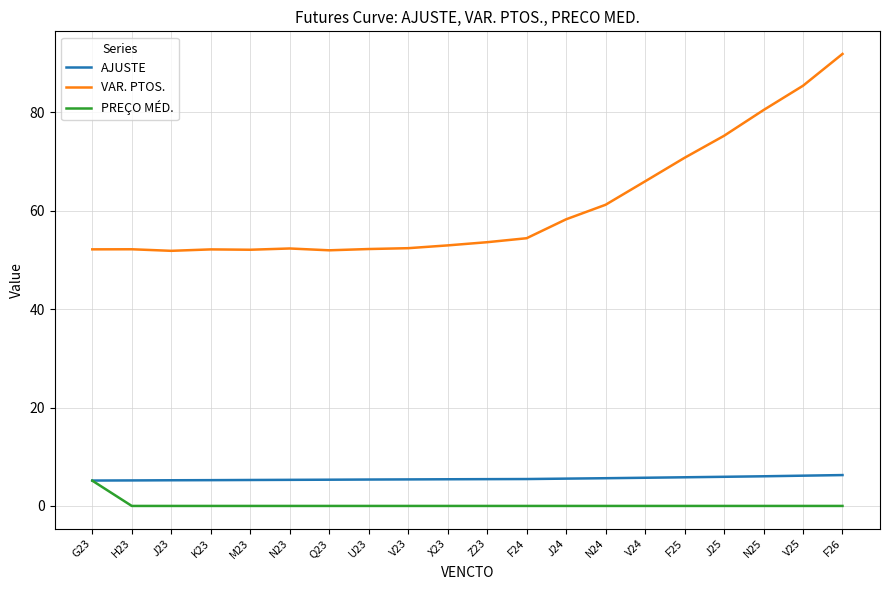

What is the sum of all AJUSTE values?

111.0